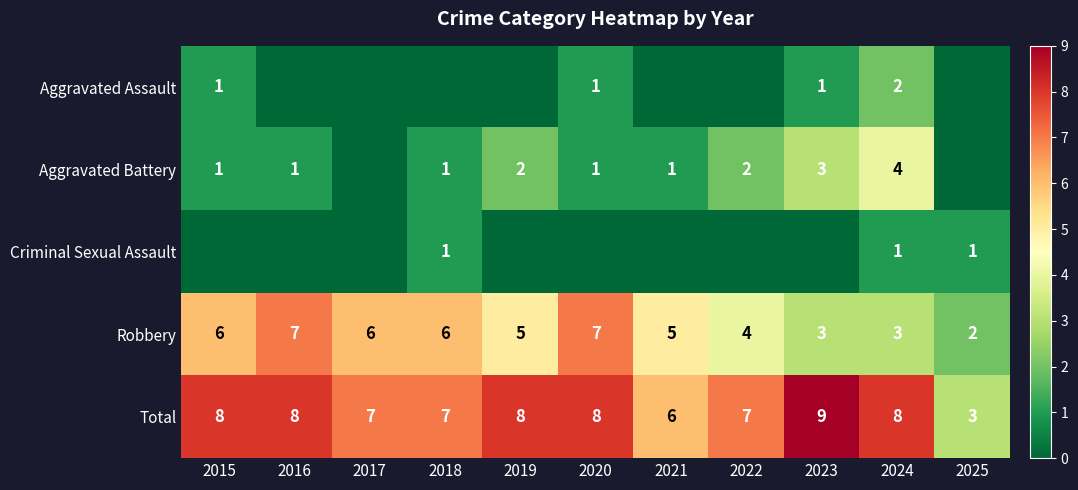

What is the sum of all Total values?

79